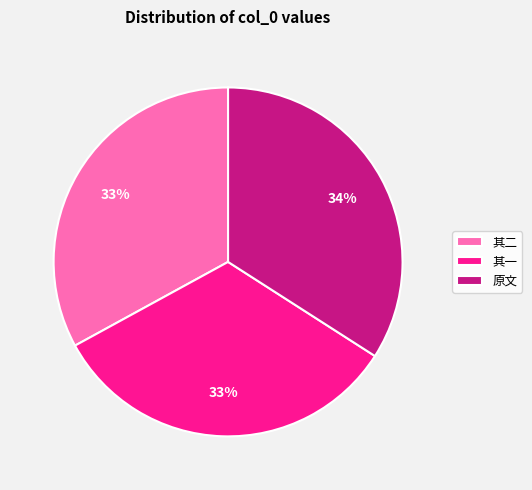

To the nearest percent, what is the difference between the largest and smallest slice percentages?

1%